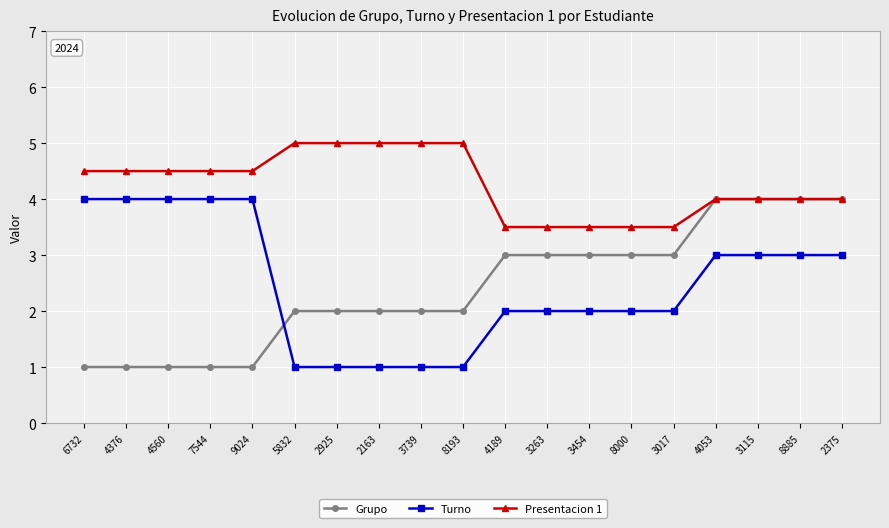

How many categories are shown in the chart?

19